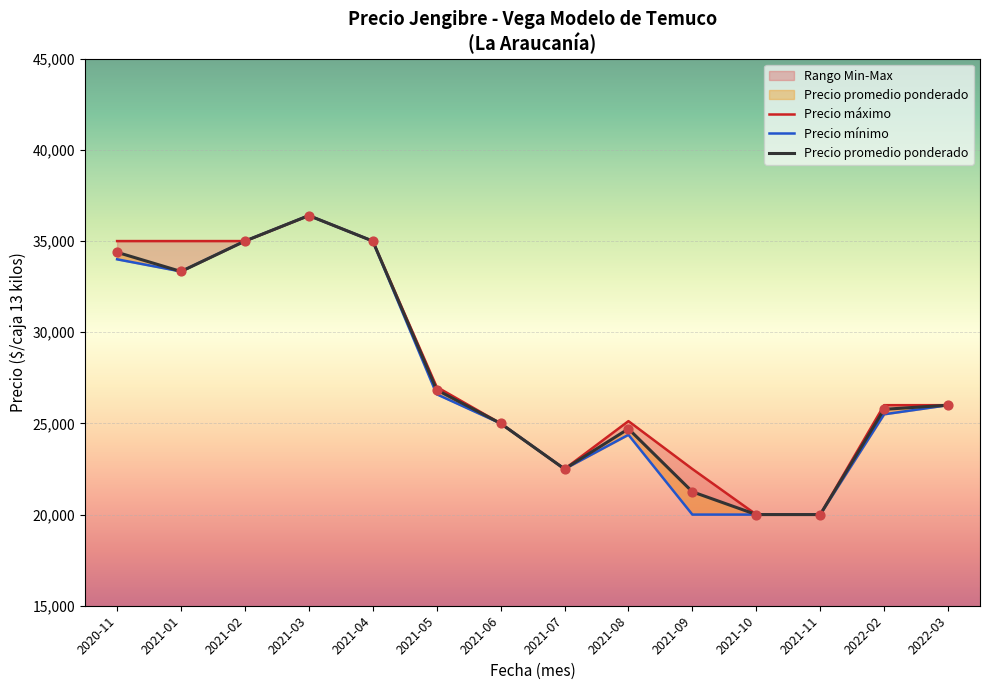

Which series has the largest total across all categories?

Precio máximo